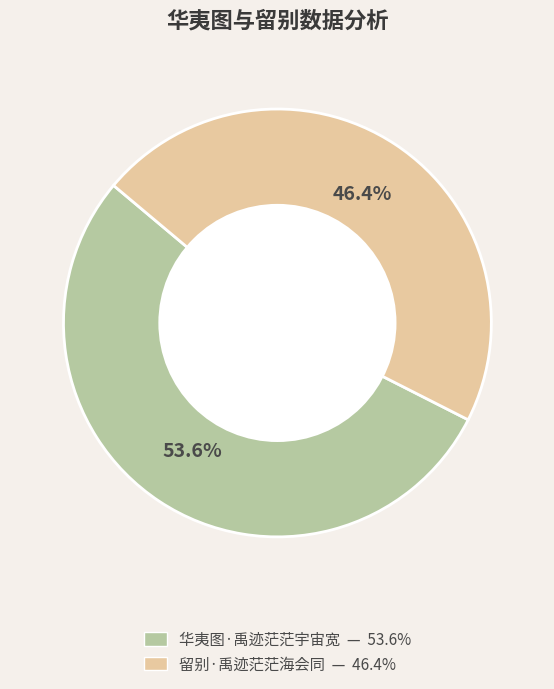

What is the smallest slice in the pie chart?

留别·禹迹茫茫海会同